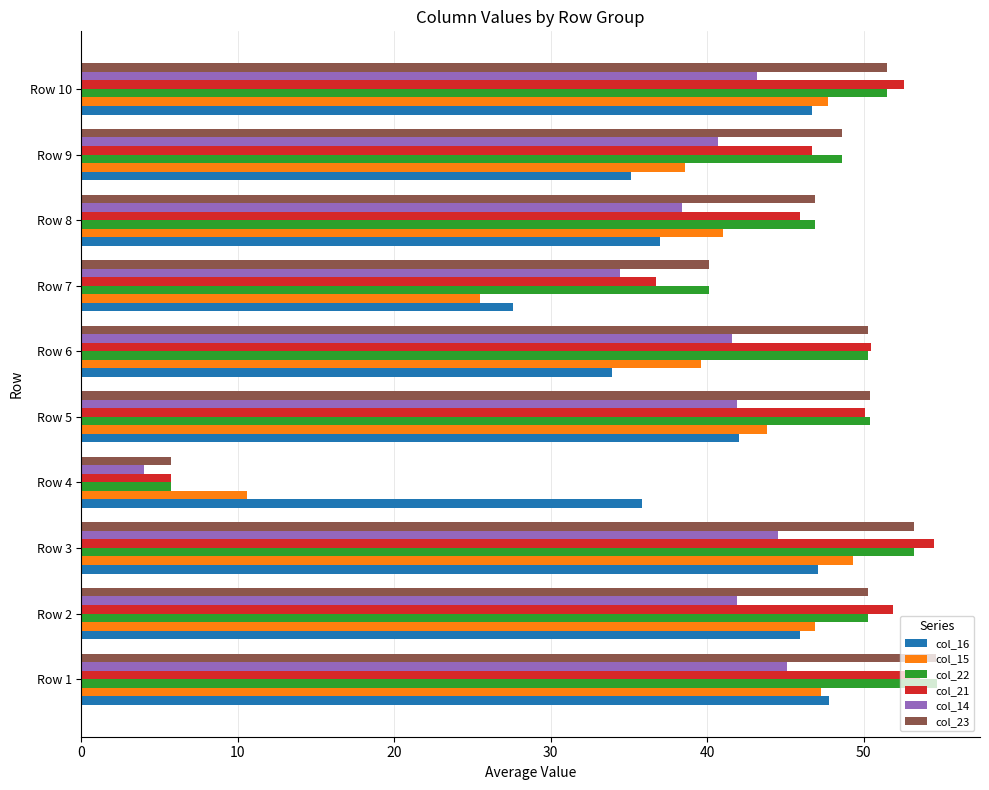

At how many categories does at least one series exceed 4?

10